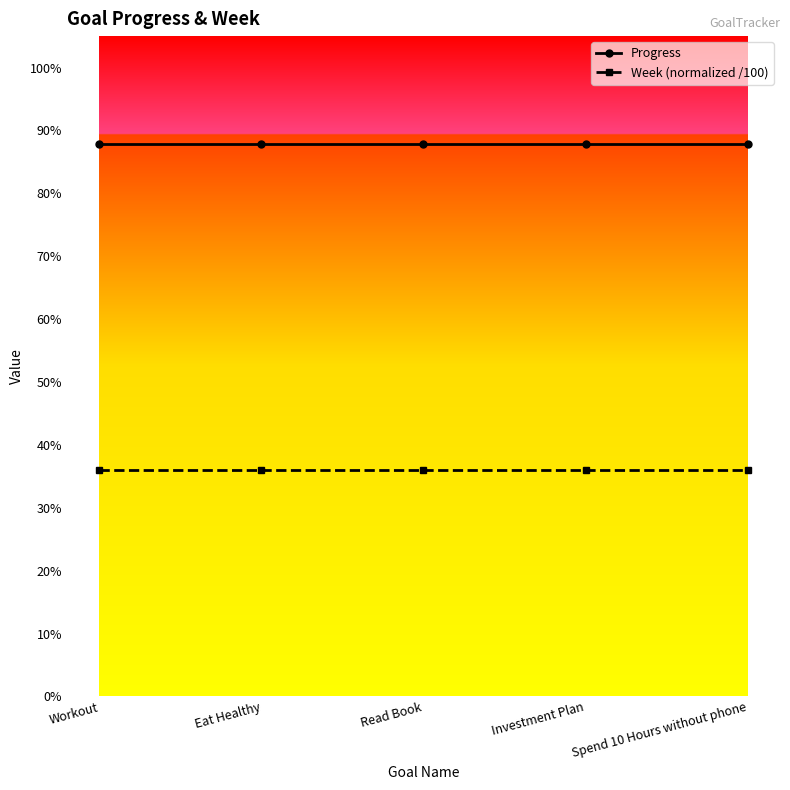

What is the approximate value of Progress at Spend 10 Hours without phone?

0.9